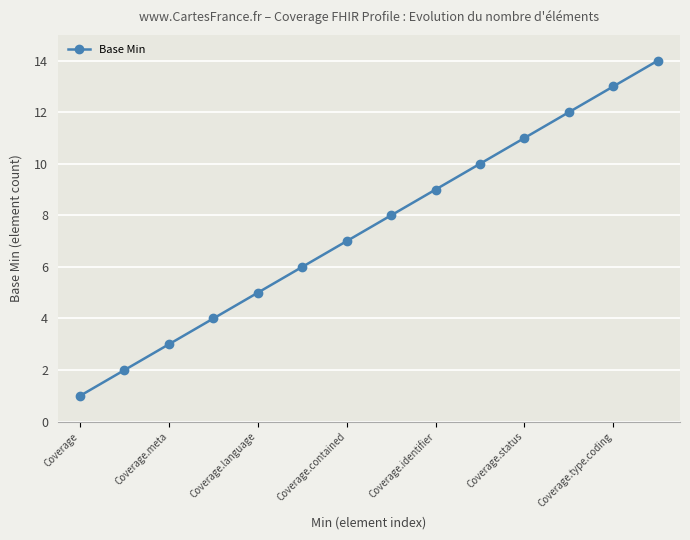

What is the difference between the maximum and minimum values?

13